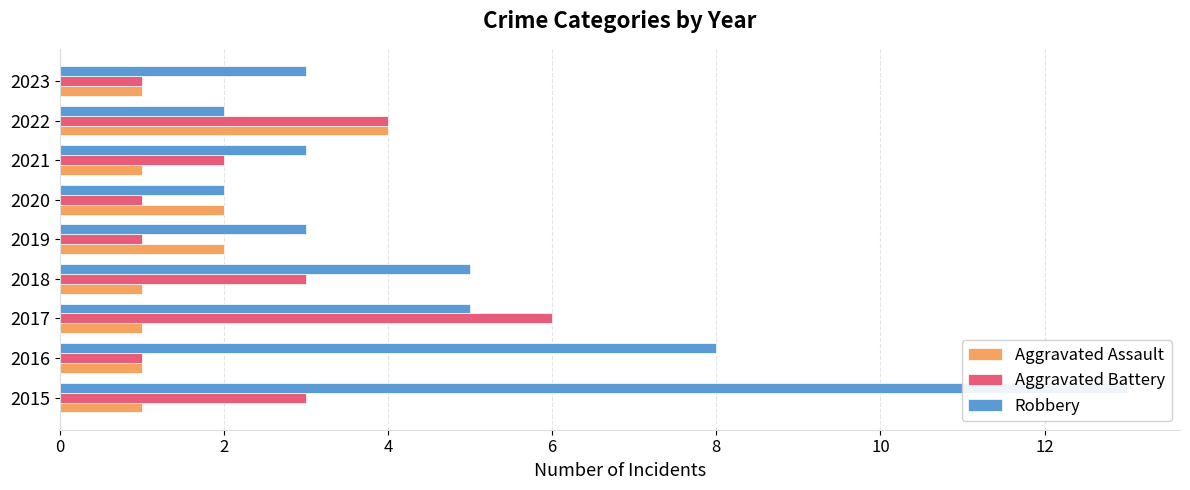

Between 2017 and 2023, which series saw the biggest shift?

Aggravated Battery